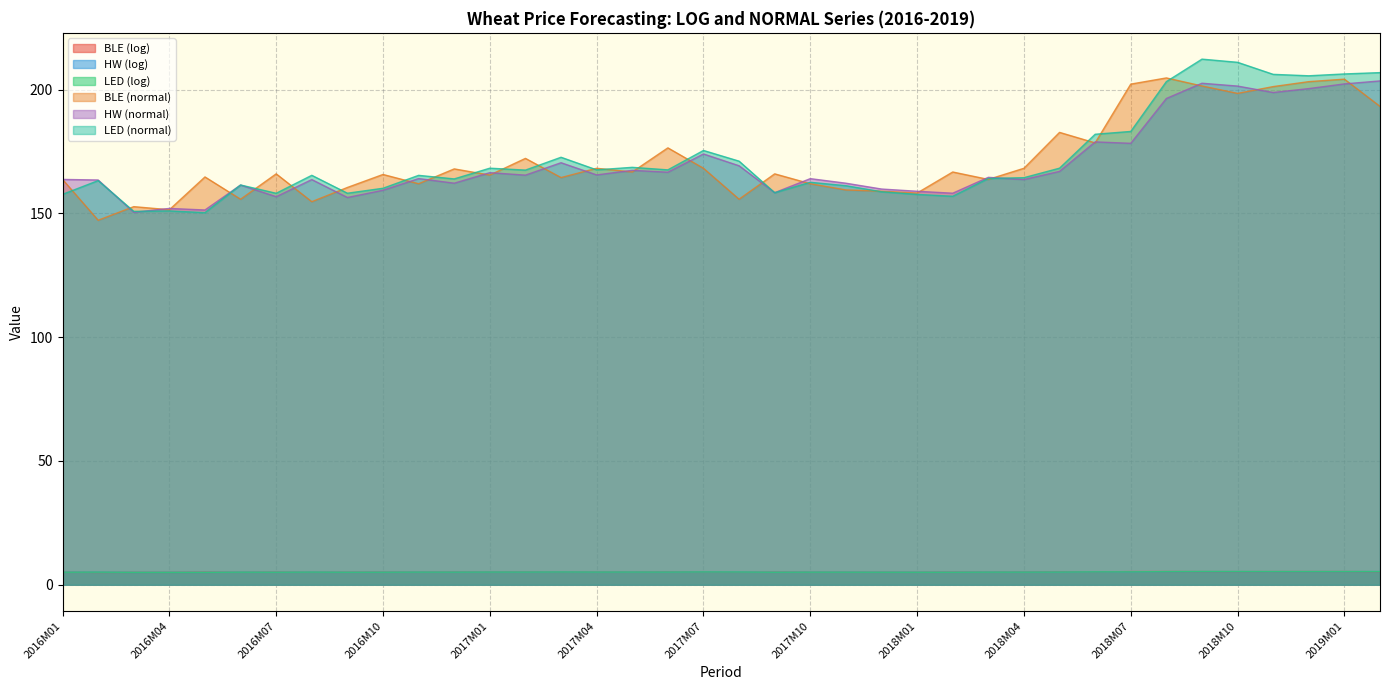

What is the difference between the highest and lowest values at 2017M11?

157.1